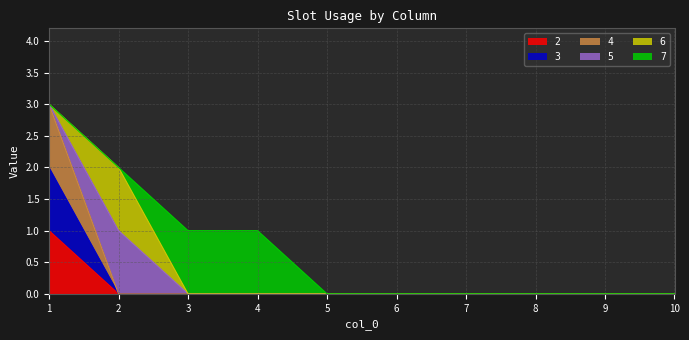

True or false: 2 and 4 cross at least once.

False